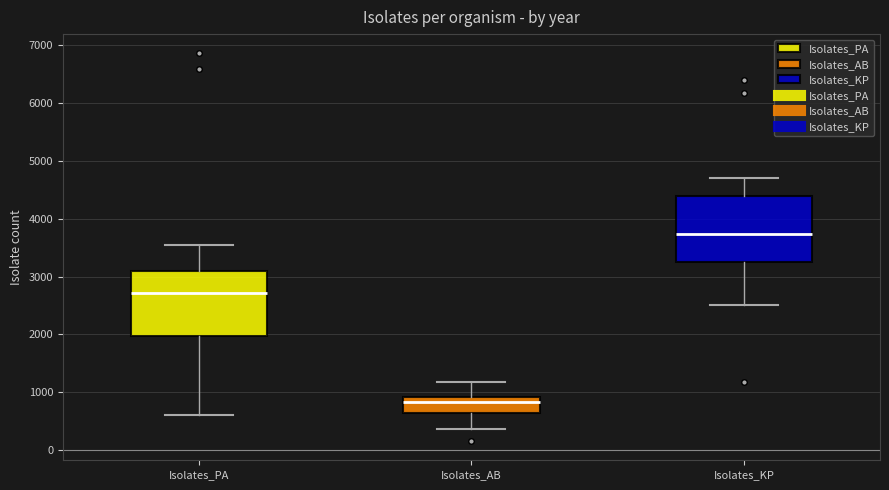

Reading left to right, transcribe this box plot: for each box, give where its median line is, the range the box spans, and where its two whiskers end, as read against the y-axis. The values are not printed on the chart, so give them approximately, as read against the axis.

Isolates_PA: median 2700, box 2000 to 3100, whiskers 600 to 3500
Isolates_AB: median 800, box 600 to 900, whiskers 400 to 1200
Isolates_KP: median 3700, box 3300 to 4400, whiskers 2500 to 4700